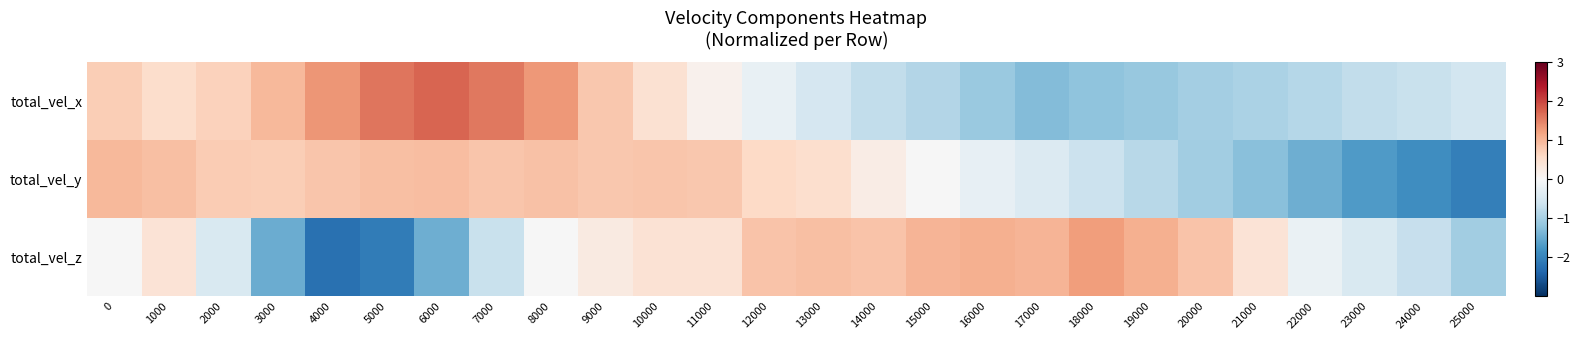

Which category has the highest value across all series?

6000